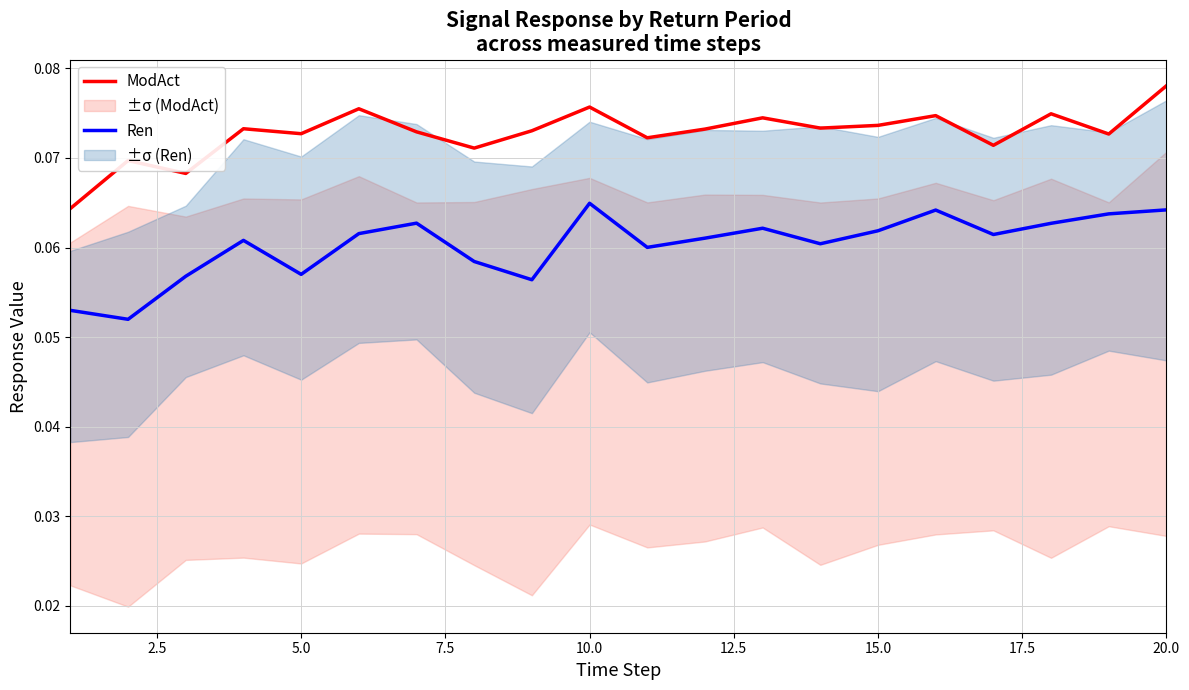

True or false: ModAct and Ren cross at least once.

False